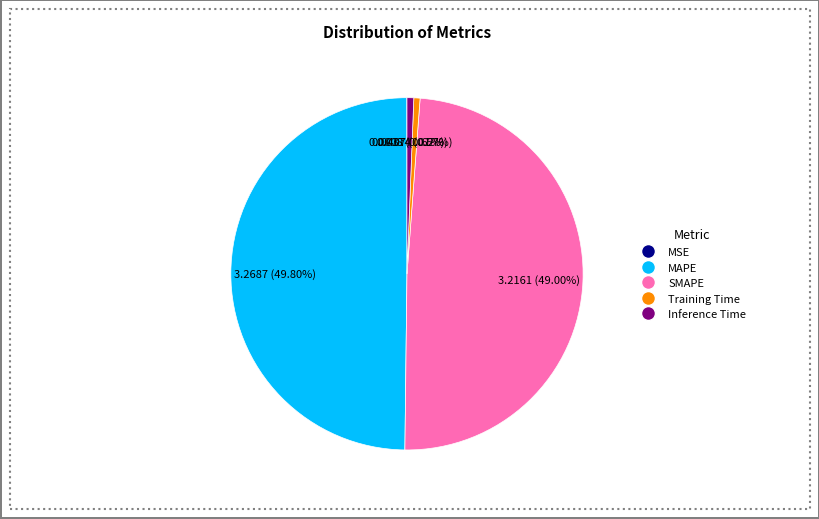

Is it true that Inference Time is 1% of the pie?

True